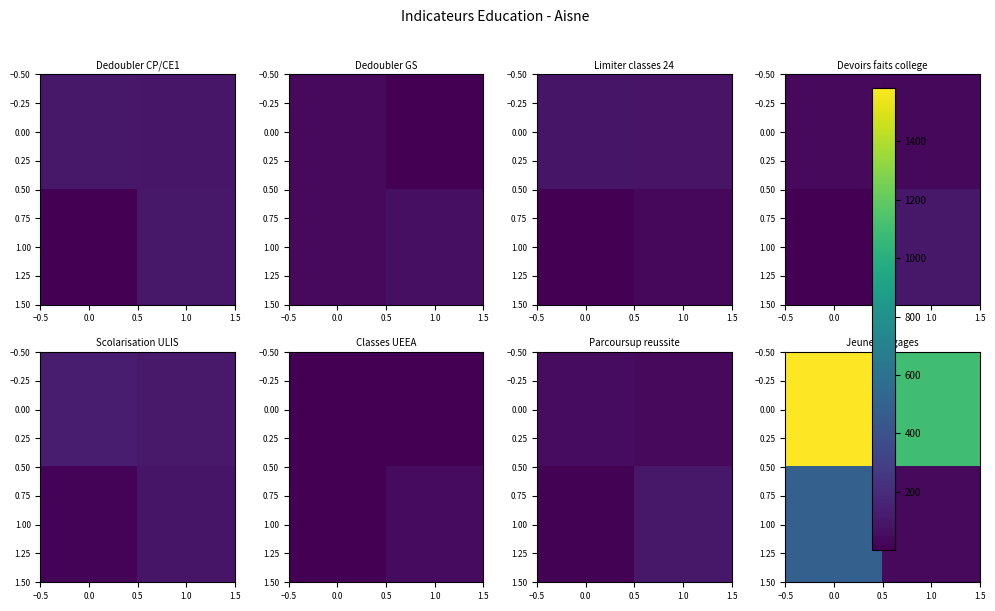

Is it true that 1.00 equals 65 at 1.0?

False